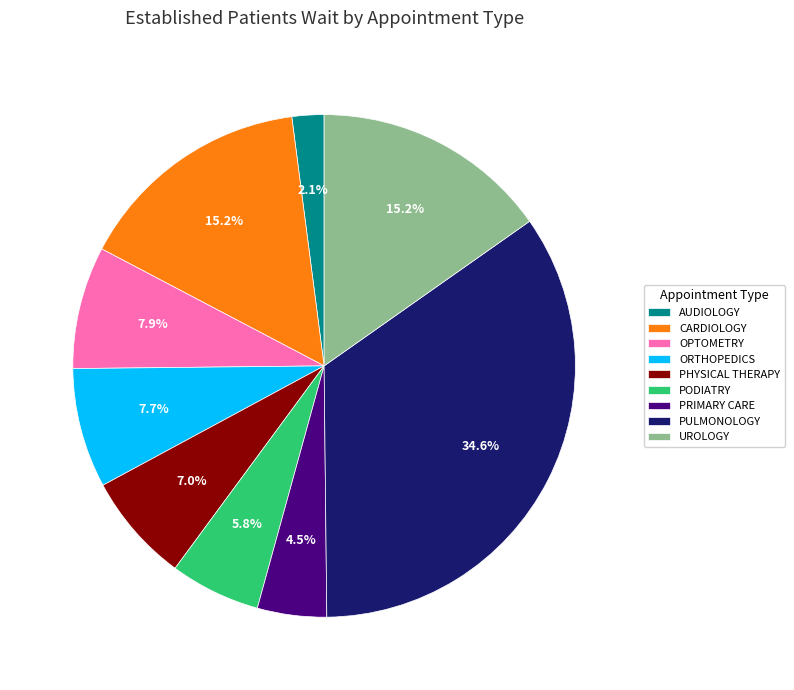

How many slices are in this pie chart?

9